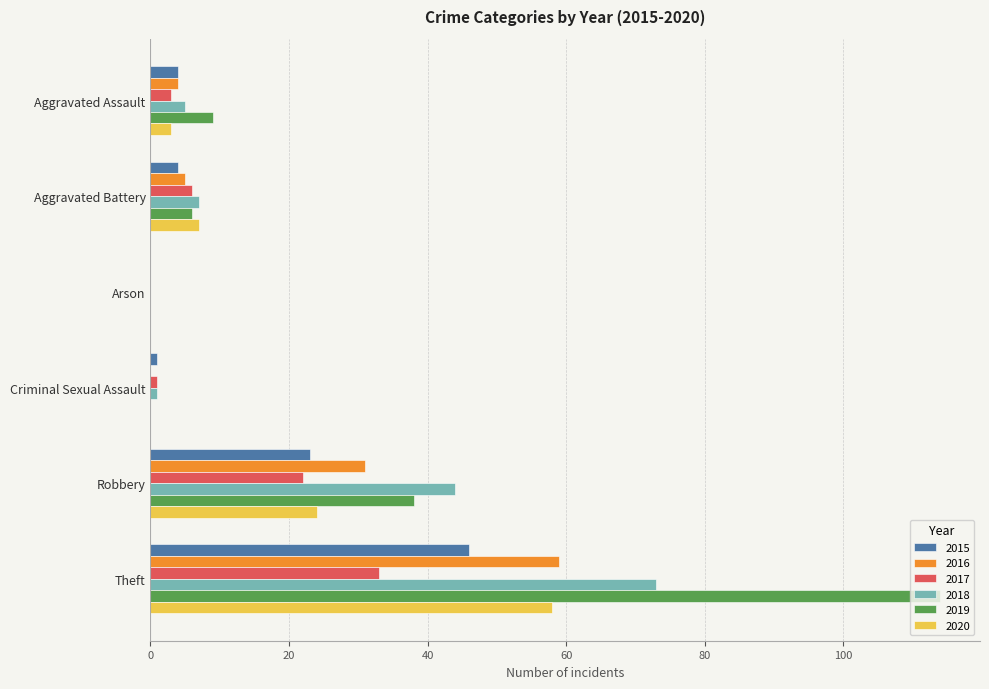

What is the spread (max minus min) of values at Criminal Sexual Assault?

1